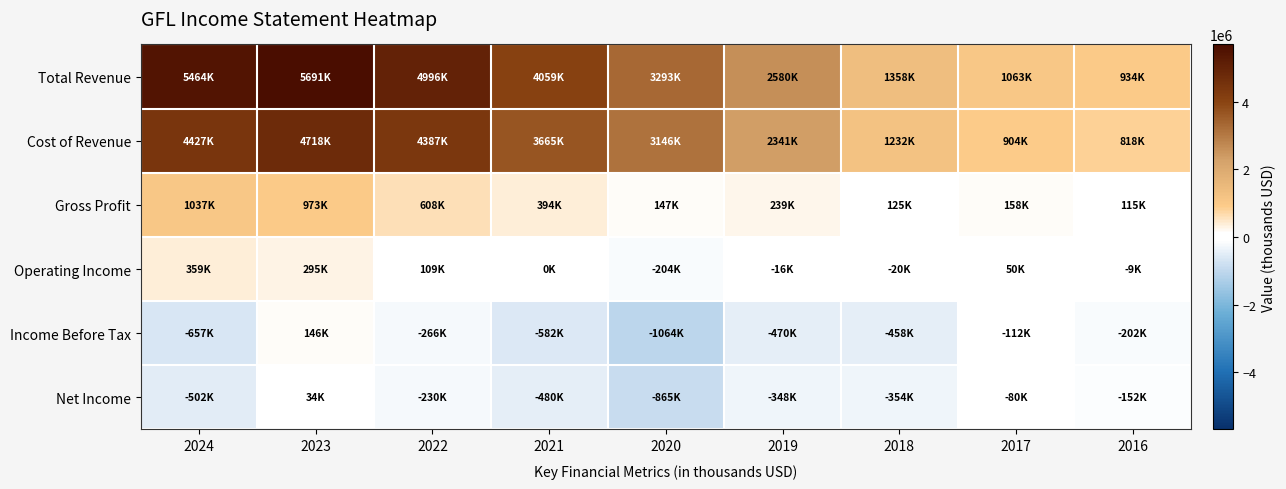

Count the number of categories in the chart.

9